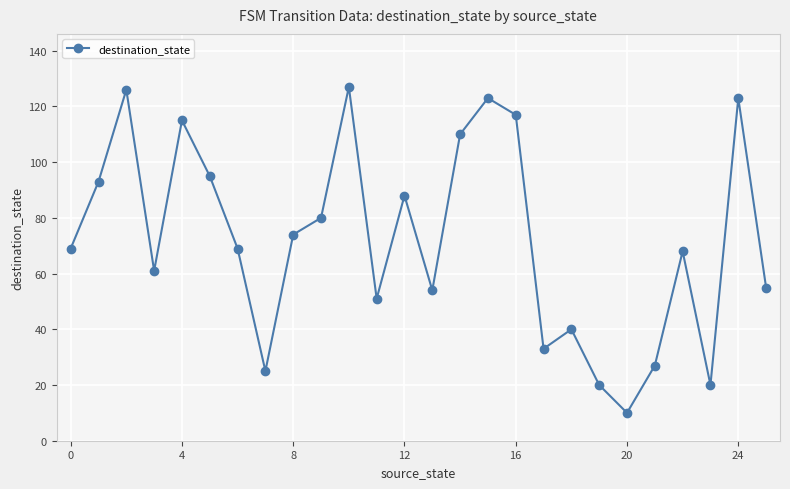

Reading left to right, list all the values displayed in this chart.

69	93	126	61	115	95	69	25	74	80	127	51	88	54	110	123	117	33	40	20	10	27	68	20	123	55